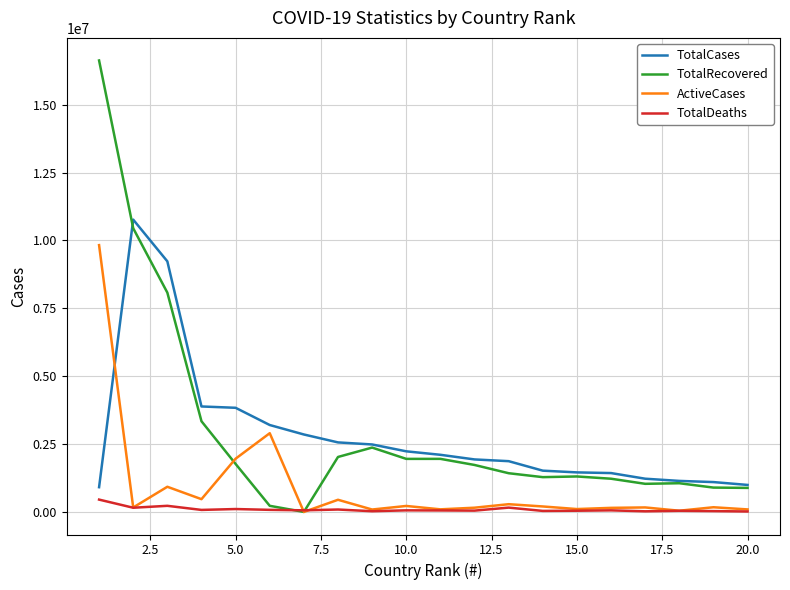

What is the maximum value shown in the chart?

16629530